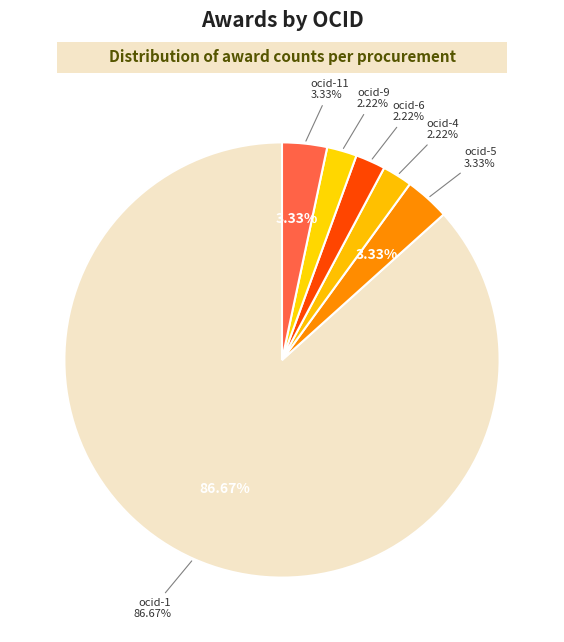

To the nearest percent, what is the combined percentage of ocds-mfx54g-11 and ocds-mfx54g-6?

6%